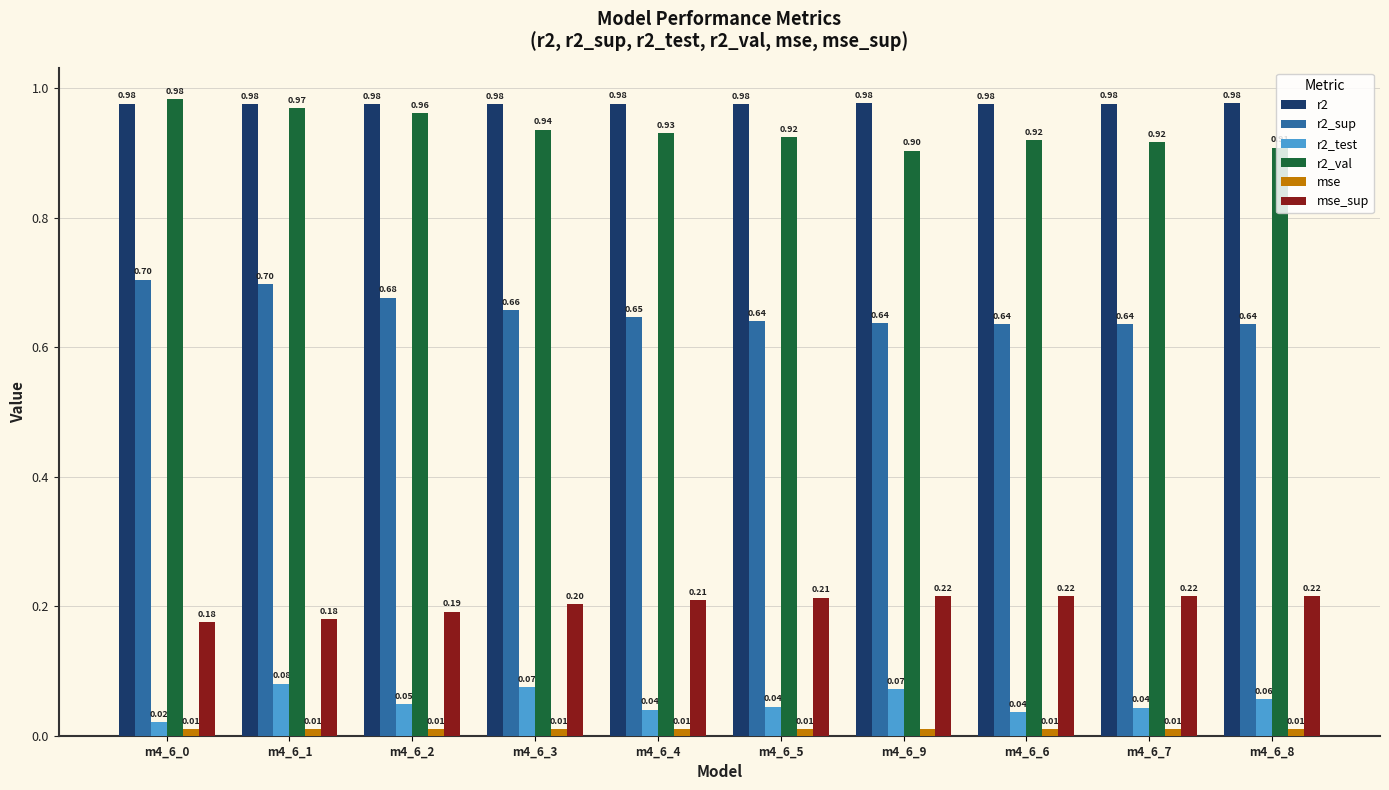

What is the minimum value for mse_sup?

0.2